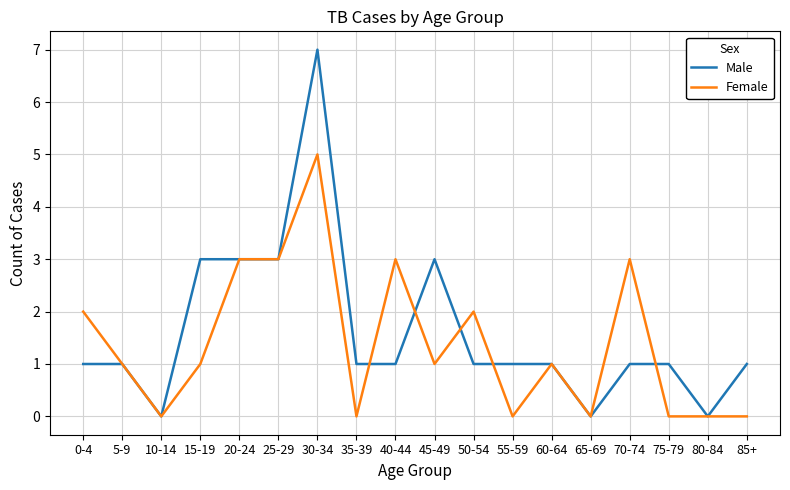

How many series are shown in this chart?

2